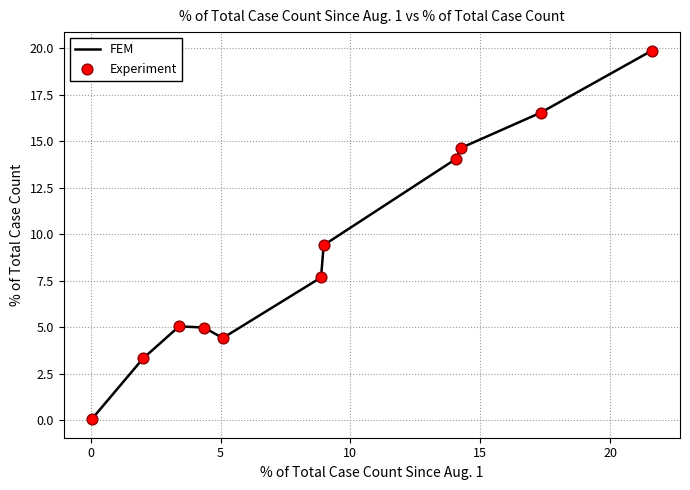

What is the greatest value displayed?

19.9